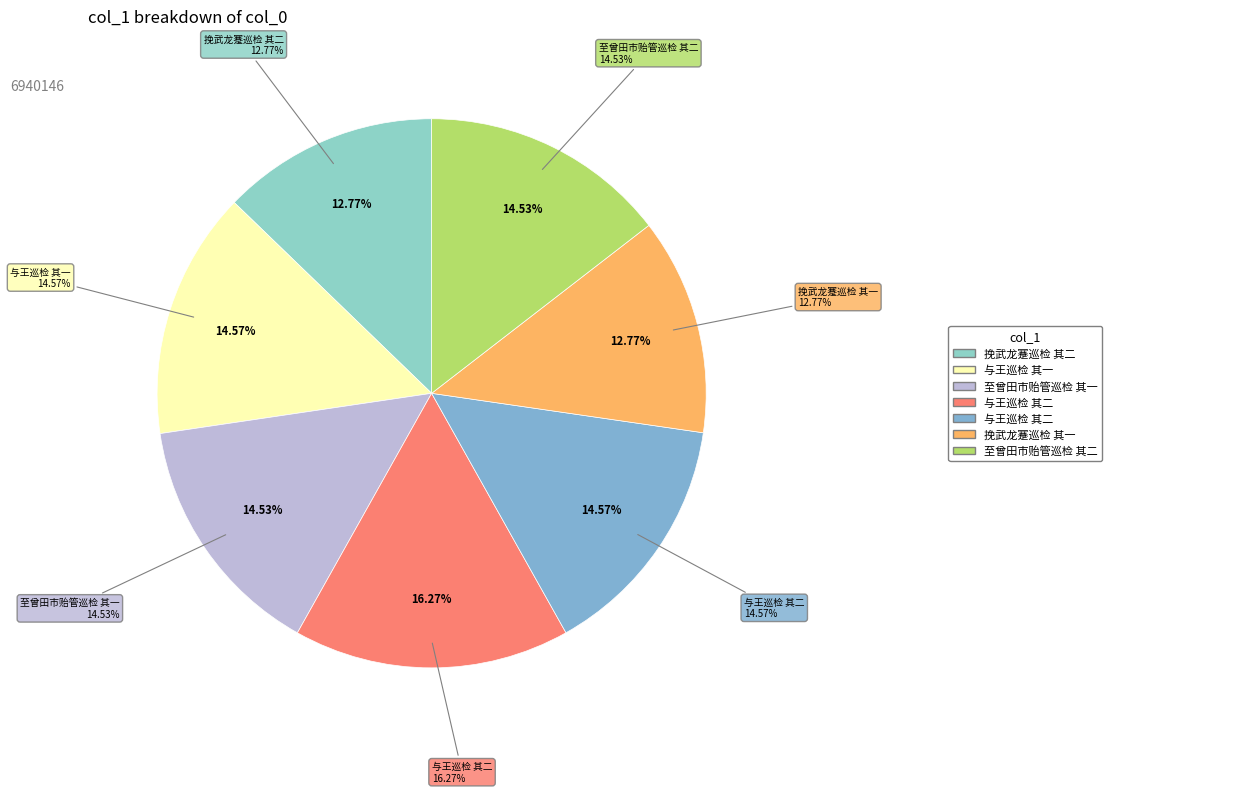

The 与王巡检 其一 slice represents 2% of the pie. True or false?

False